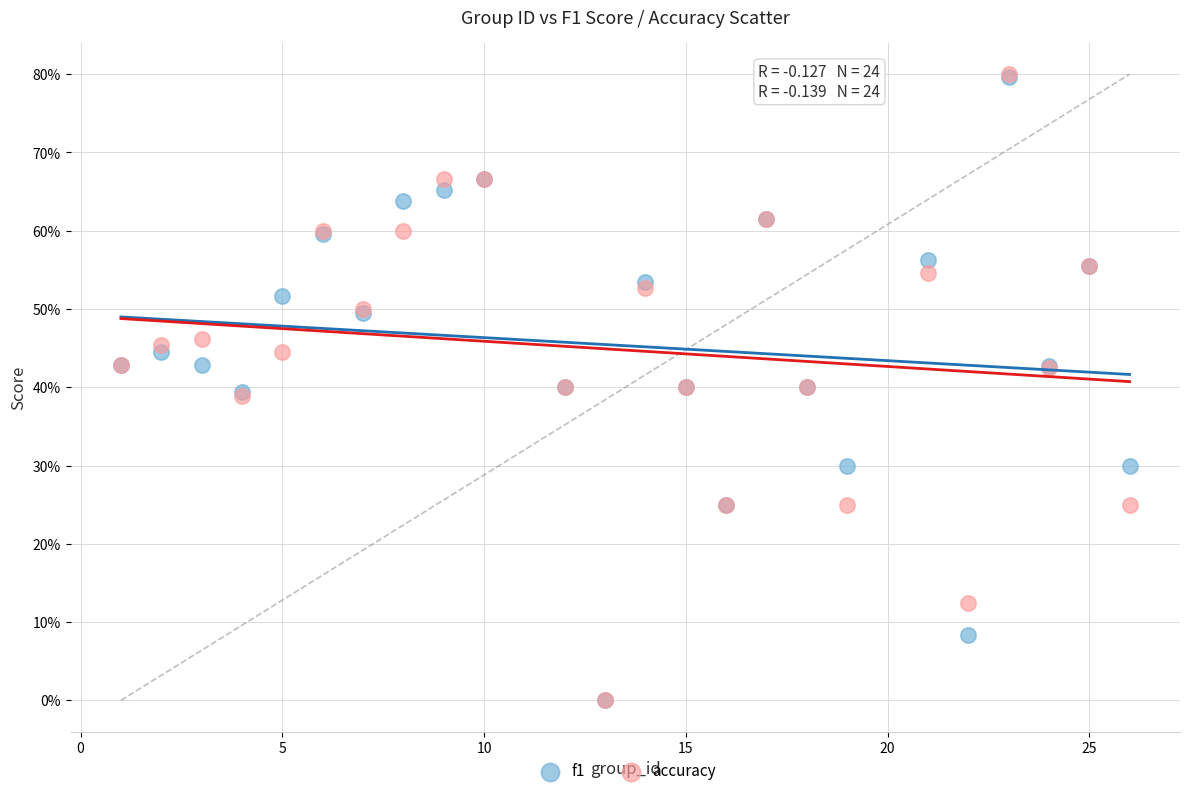

What are all the series names shown in the legend?

f1, accuracy